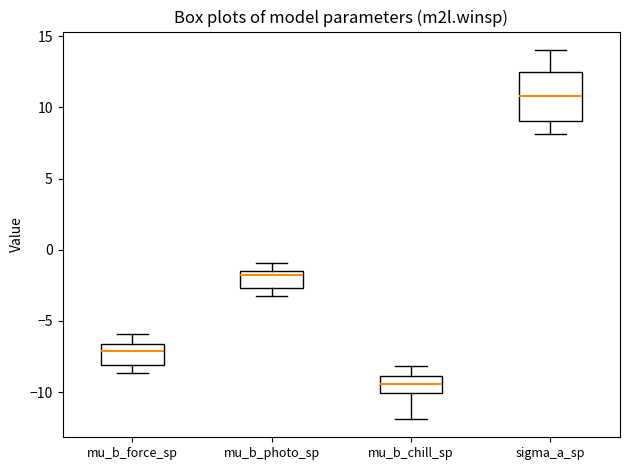

Reading left to right, transcribe this box plot: for each box, give where its median line is, the range the box spans, and where its two whiskers end, as read against the y-axis. The values are not printed on the chart, so give them approximately, as read against the axis.

mu_b_force_sp: median -7.0, box -8.0 to -6.5, whiskers -8.5 to -6.0
mu_b_photo_sp: median -2.0, box -2.5 to -1.5, whiskers -3.0 to -1.0
mu_b_chill_sp: median -9.5, box -10.0 to -9.0, whiskers -12.0 to -8.0
sigma_a_sp: median 11.0, box 9.0 to 12.5, whiskers 8.0 to 14.0